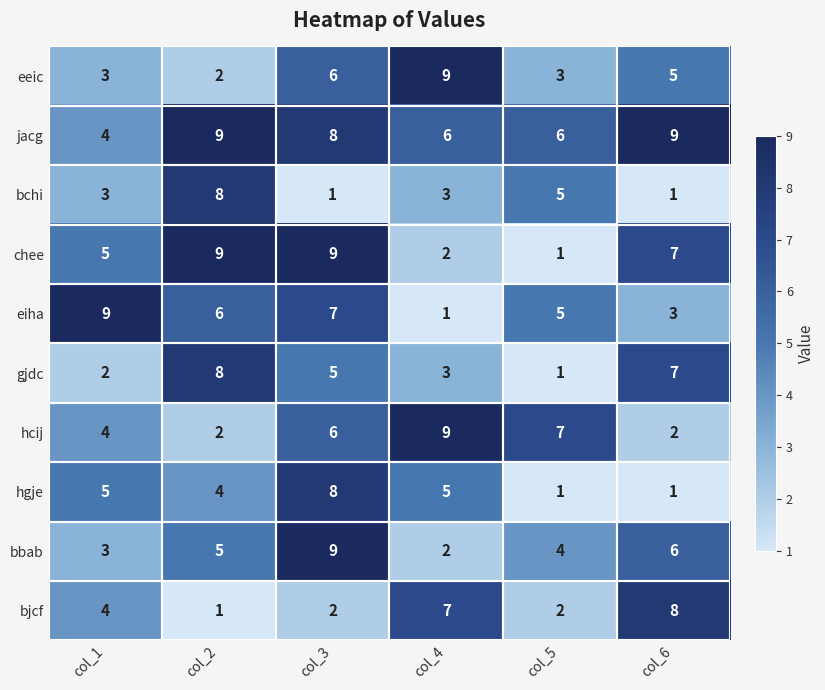

Where does the eiha series first go above 6?

col_1